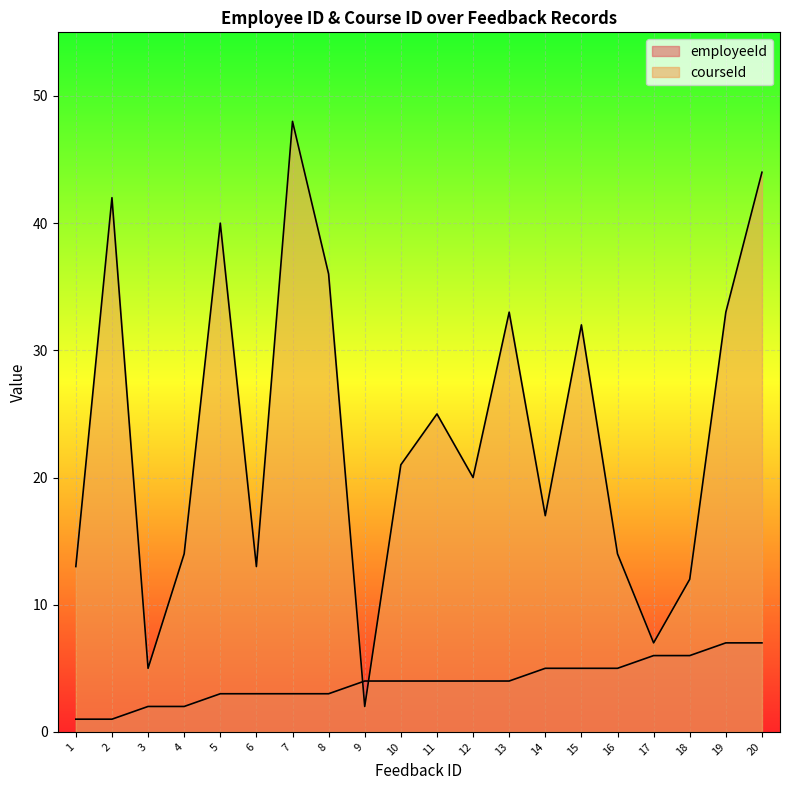

How many times do employeeId and courseId cross each other?

2